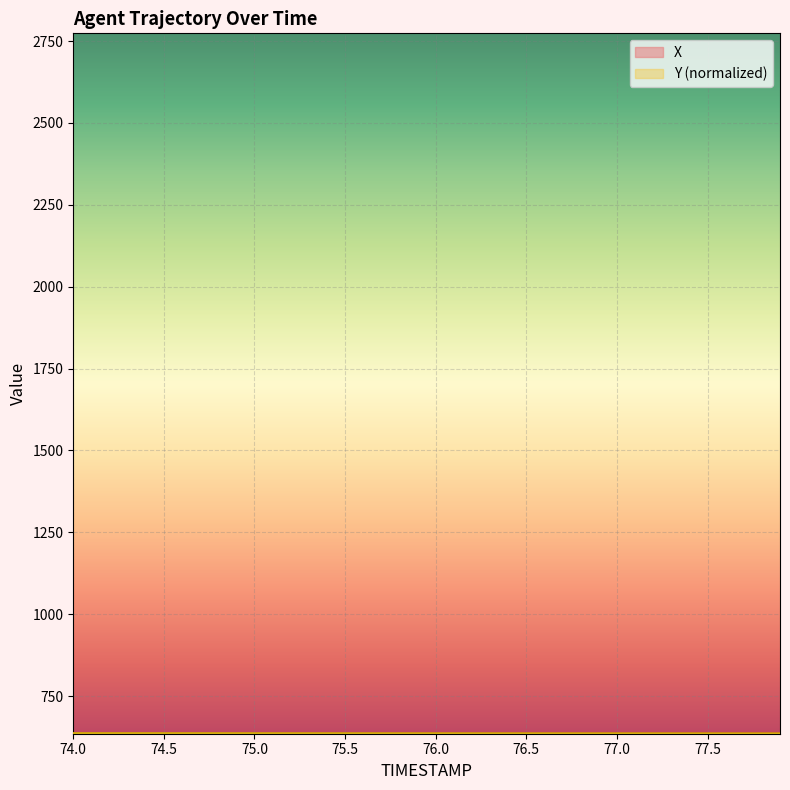

Does the chart display data point markers on the line(s)?

No